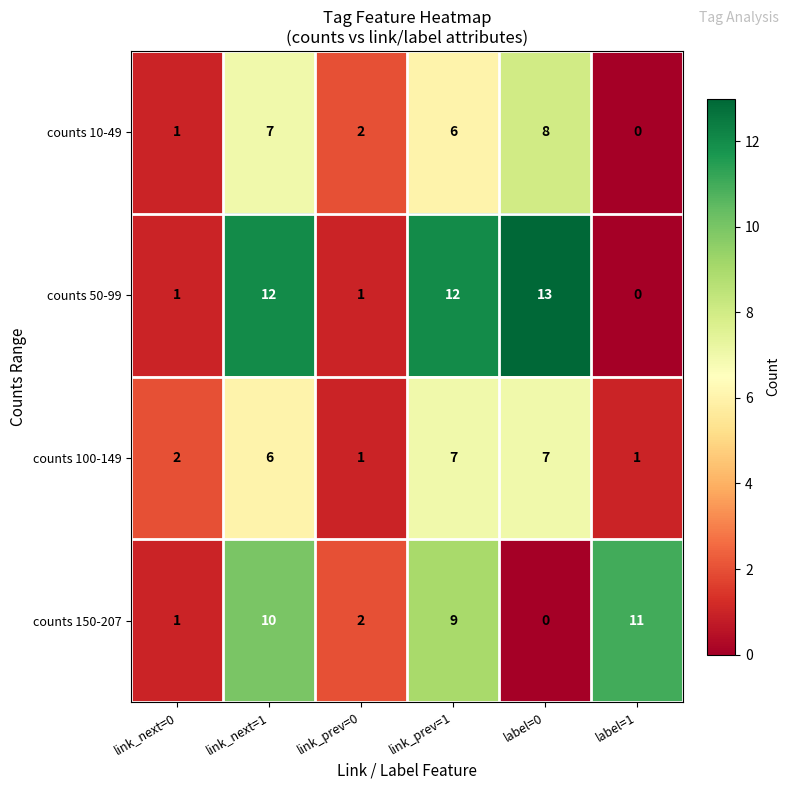

What is the difference between the second highest and minimum values in the counts 100-149 series?

6